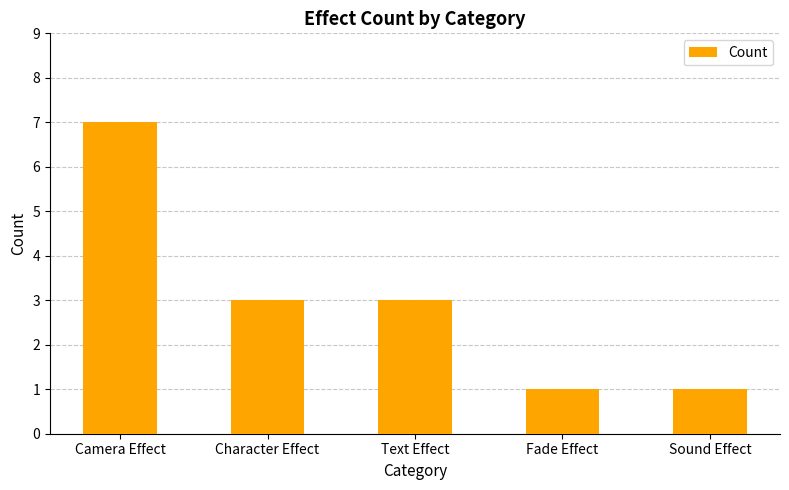

Which label corresponds to the largest value in the chart?

Camera Effect